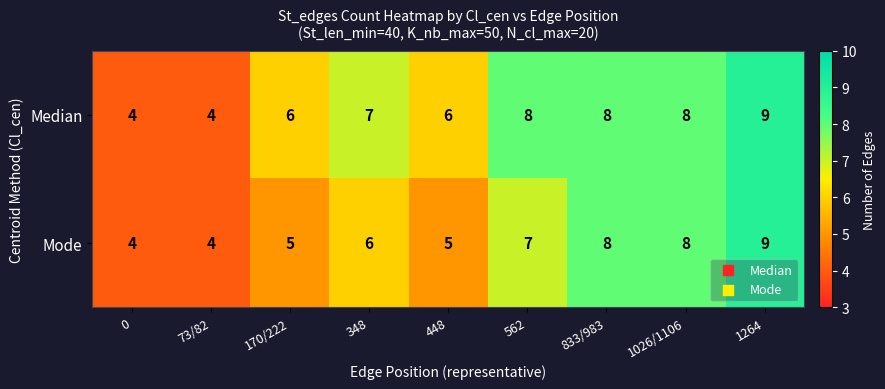

What is the total value across all series at 0?

8